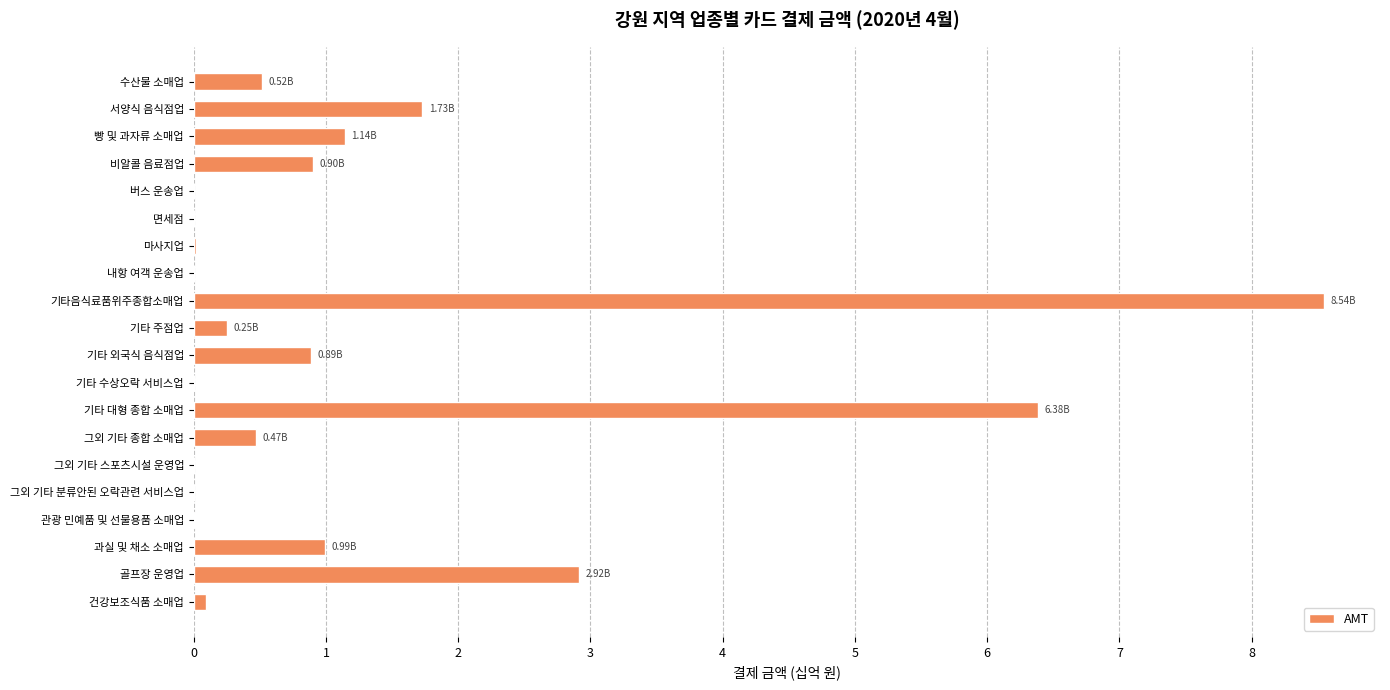

What is the average value?

1.2